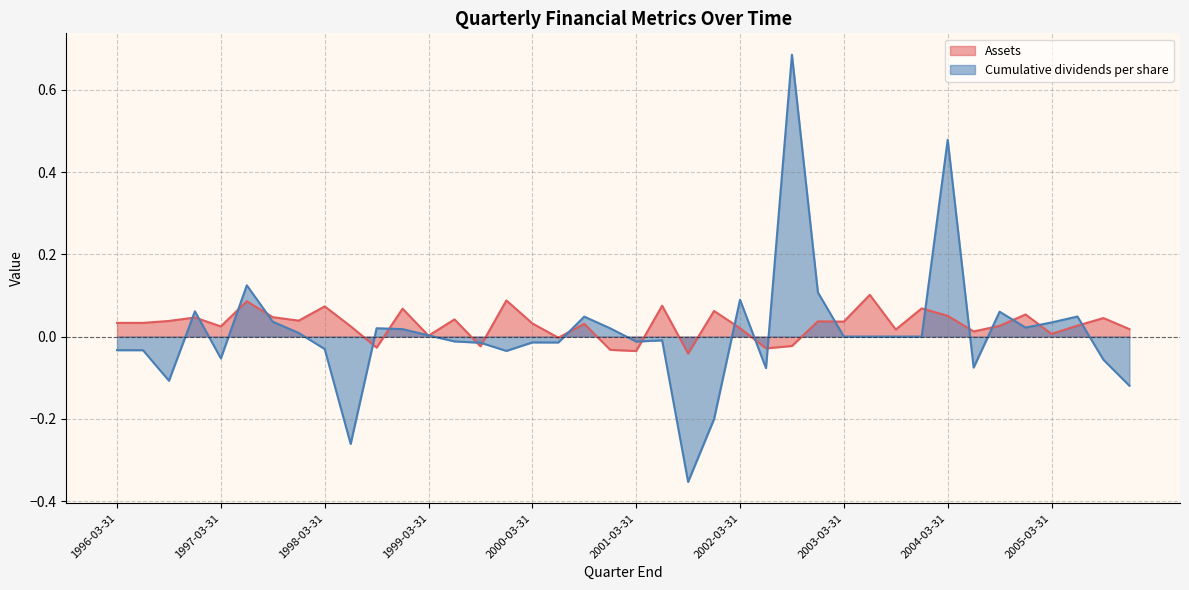

How many times do Cumulative dividends per share and Assets cross each other?

22